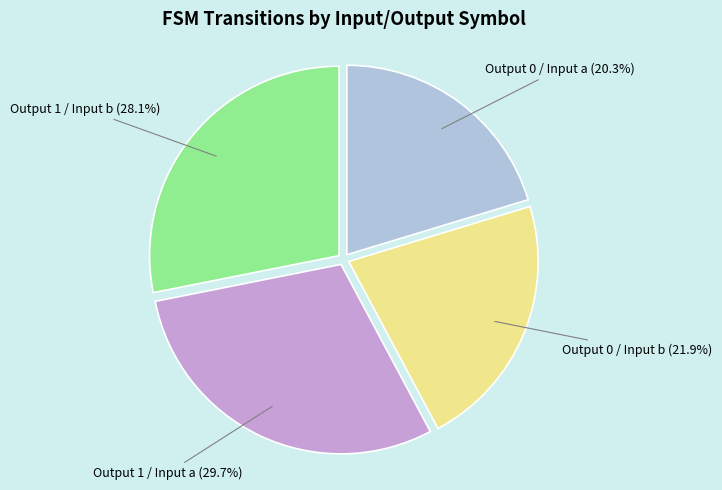

What is the largest slice in the pie chart?

Output 1 / Input a